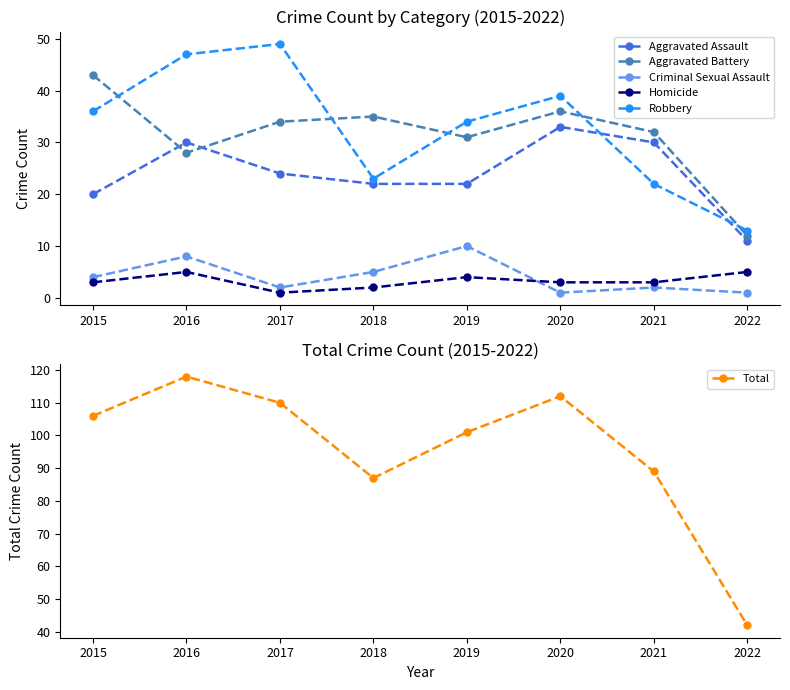

The value of Aggravated Battery at 2021 is 32. True or false?

True